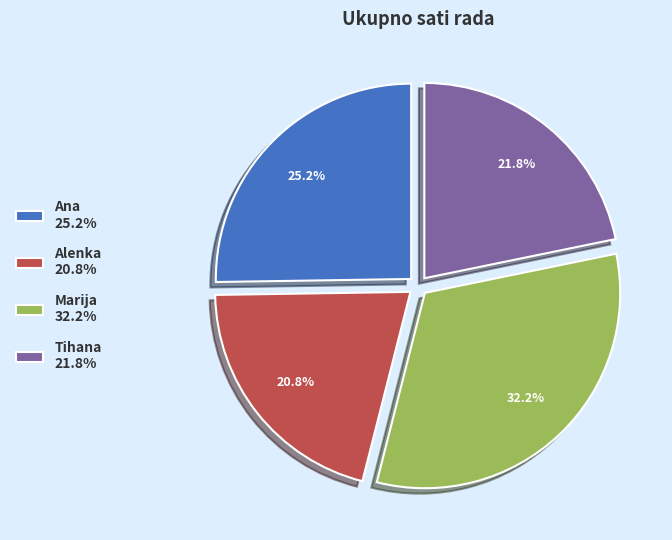

What percentage is the Ana slice, to the nearest percent?

25%